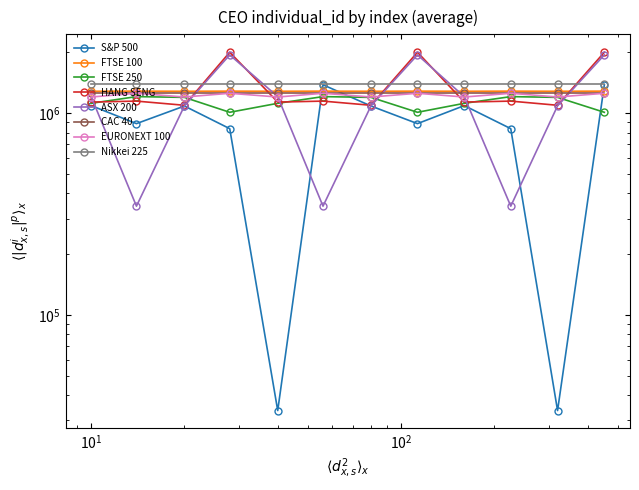

Does the chart have visible grid lines?

No